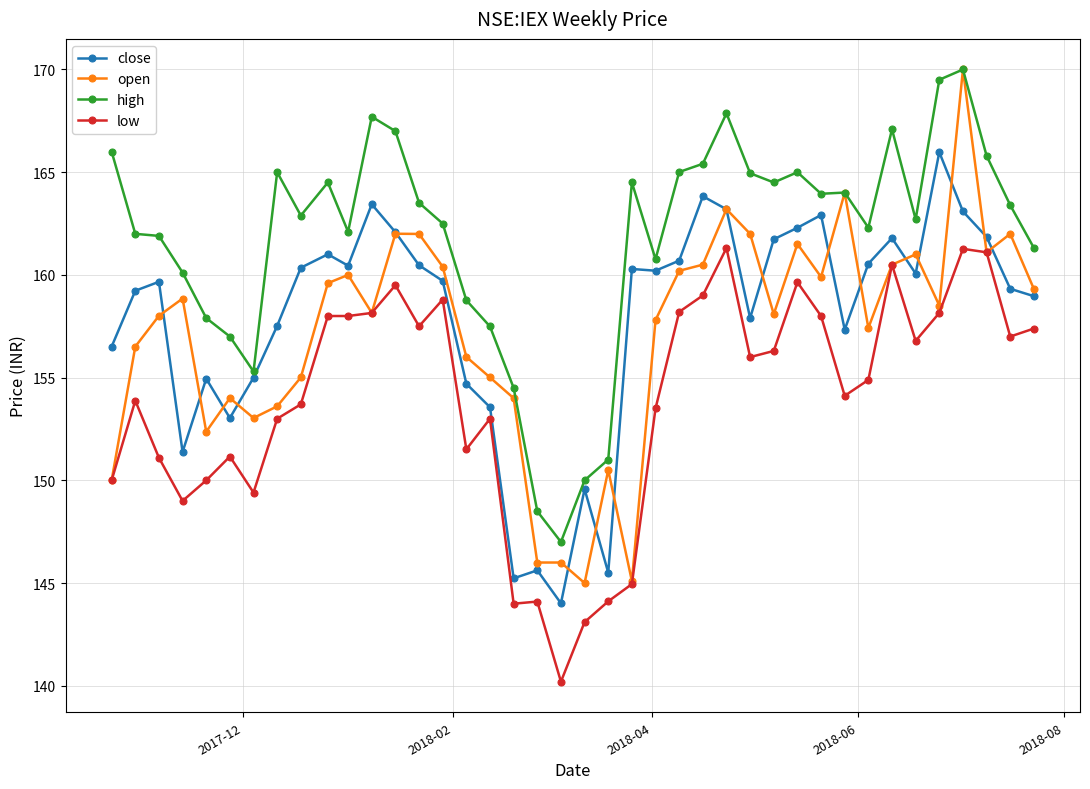

What are all the series names shown in the legend?

close, open, high, low